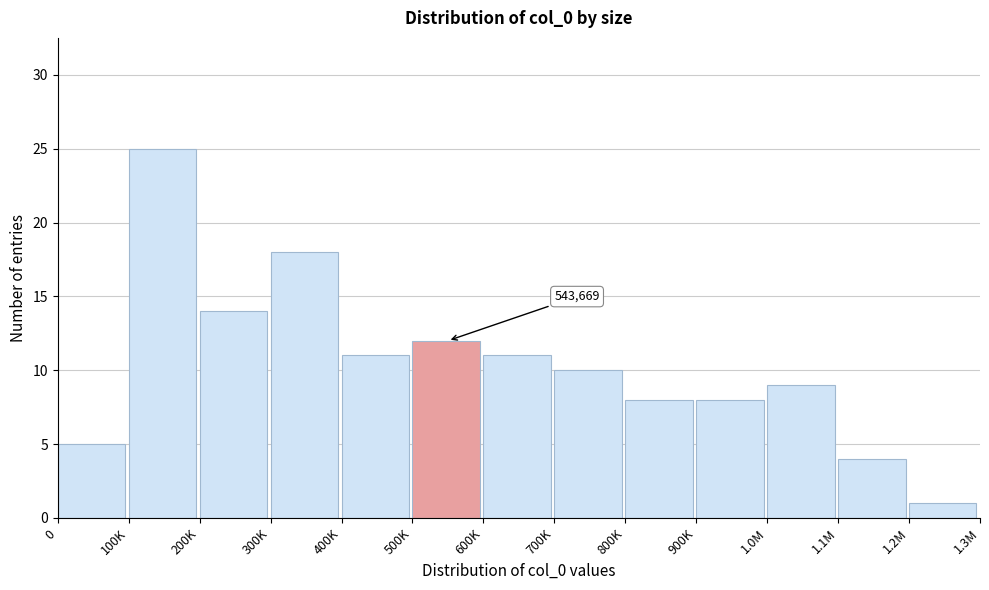

Reading left to right, extract all data points from this chart.

5	25	14	18	11	12	11	10	8	8	9	4	1